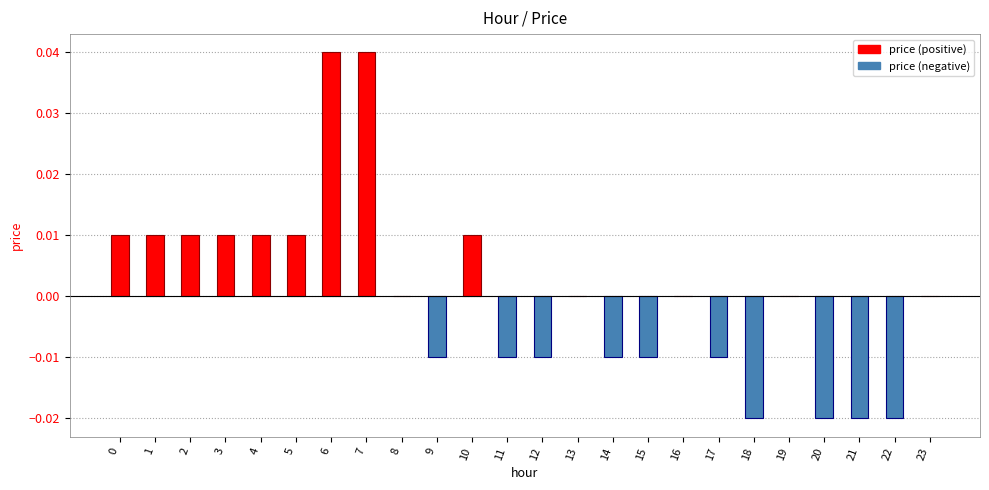

Which has a higher value, 18 or 4?

4